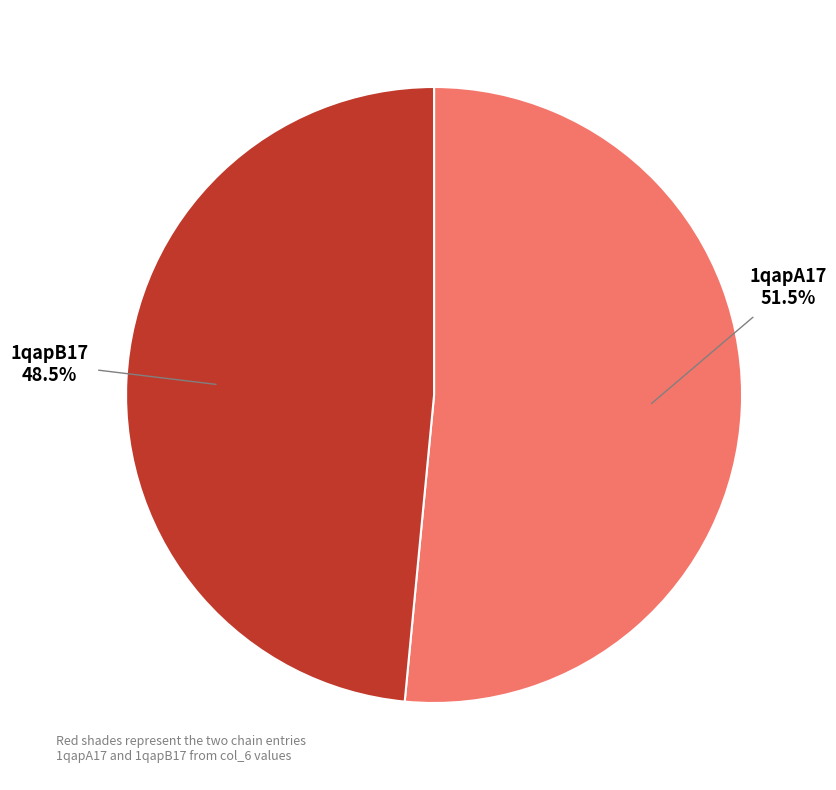

Is there a majority slice in this chart?

Yes